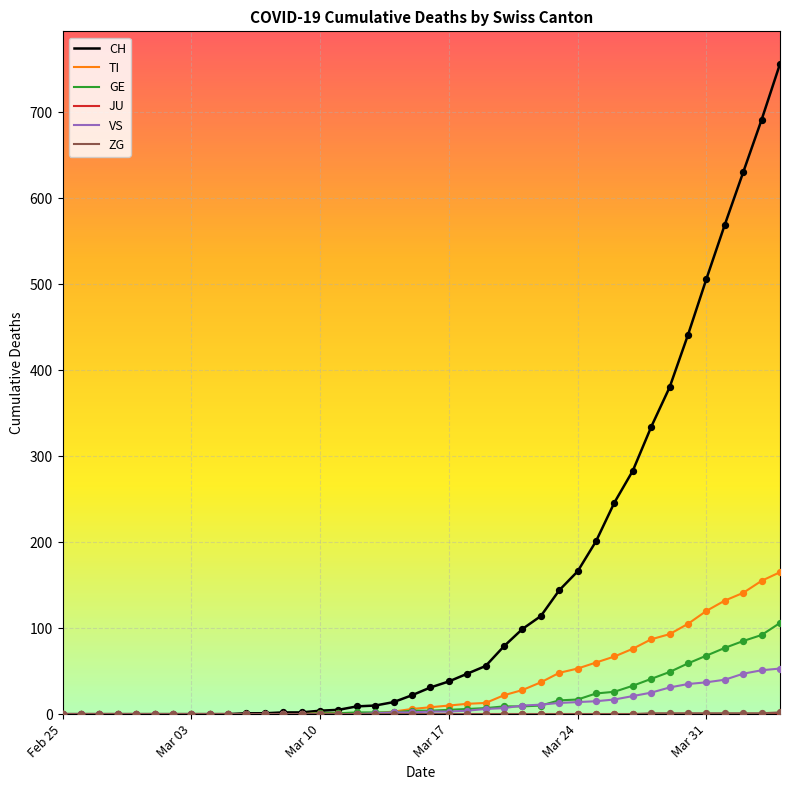

At how many categories does at least one series exceed 713?

1